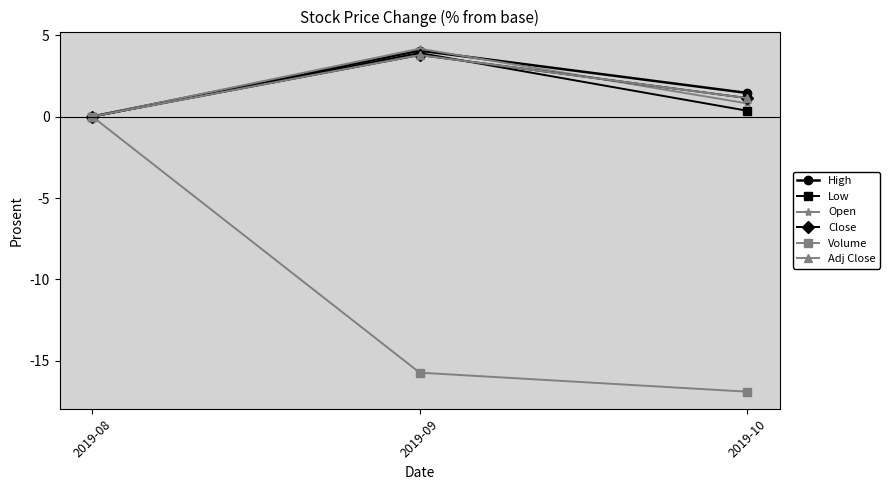

Is this an area chart (filled region under the line)?

No